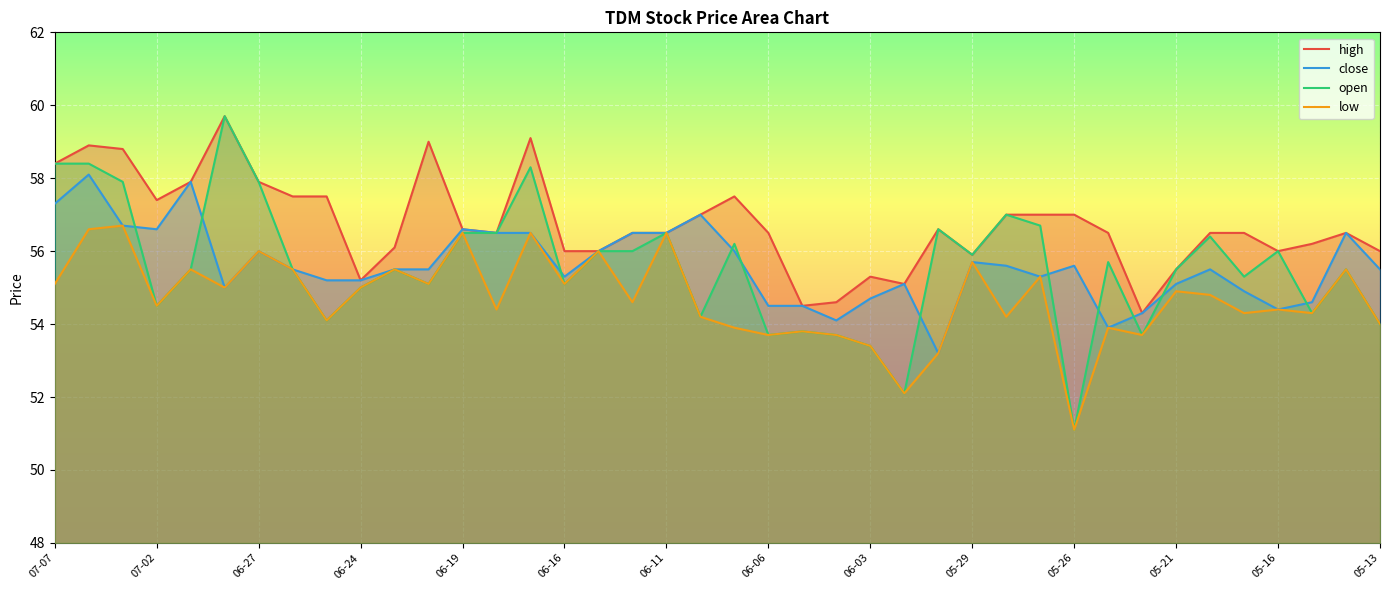

What is the total value across all series at 06-19?

226.2